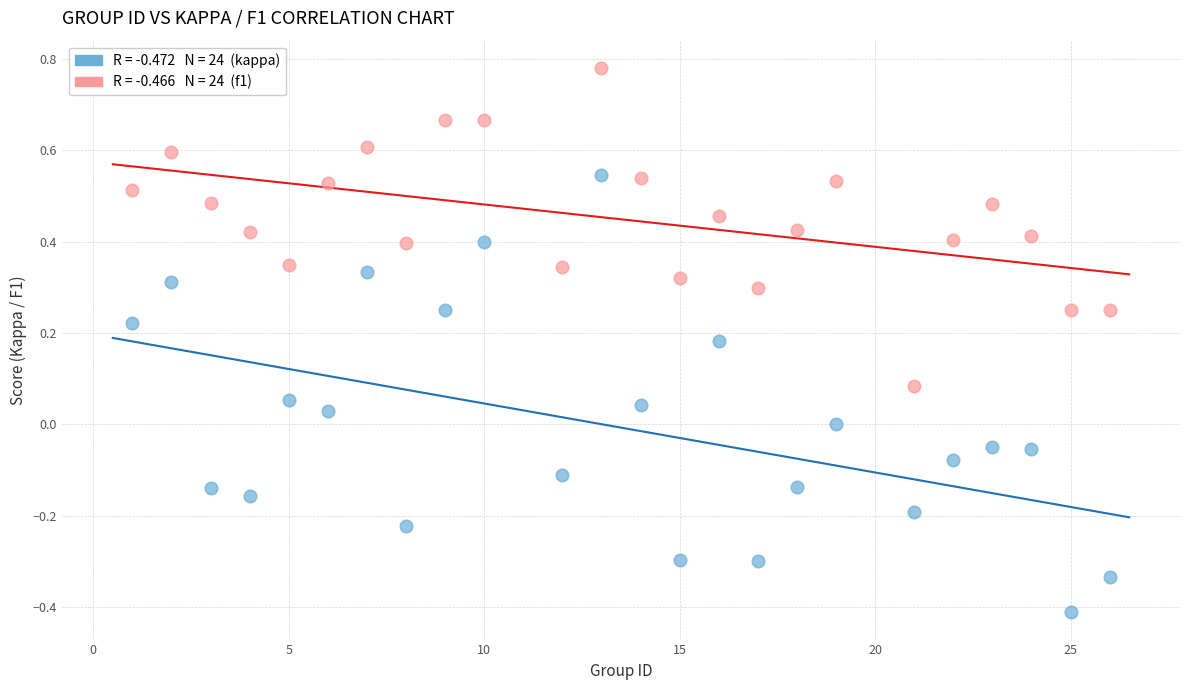

Across all data points, what is the range of Y values (max minus min)?

1.2